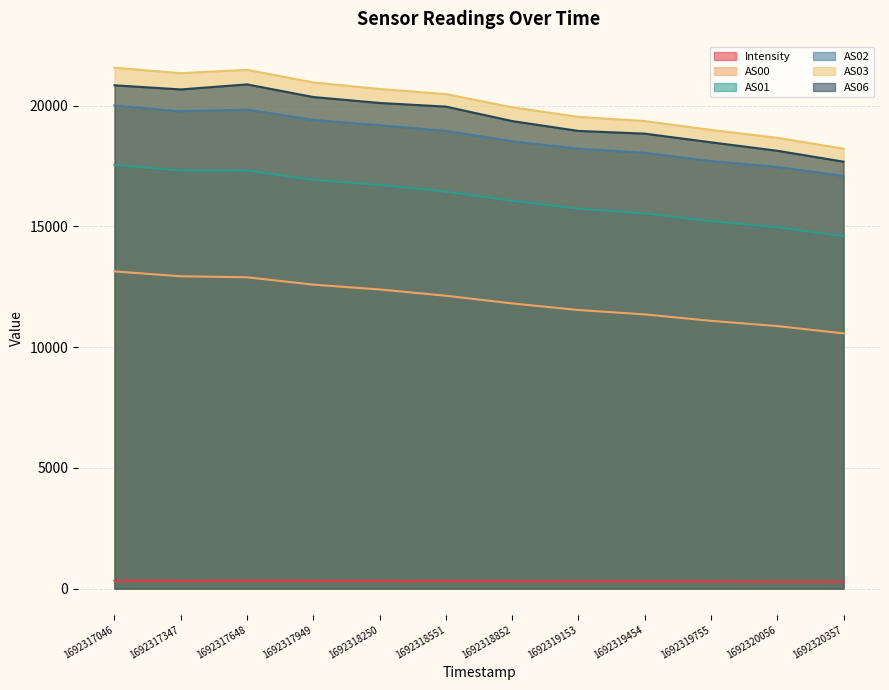

The value of AS02 at 1692318551 is 18953.0. True or false?

True